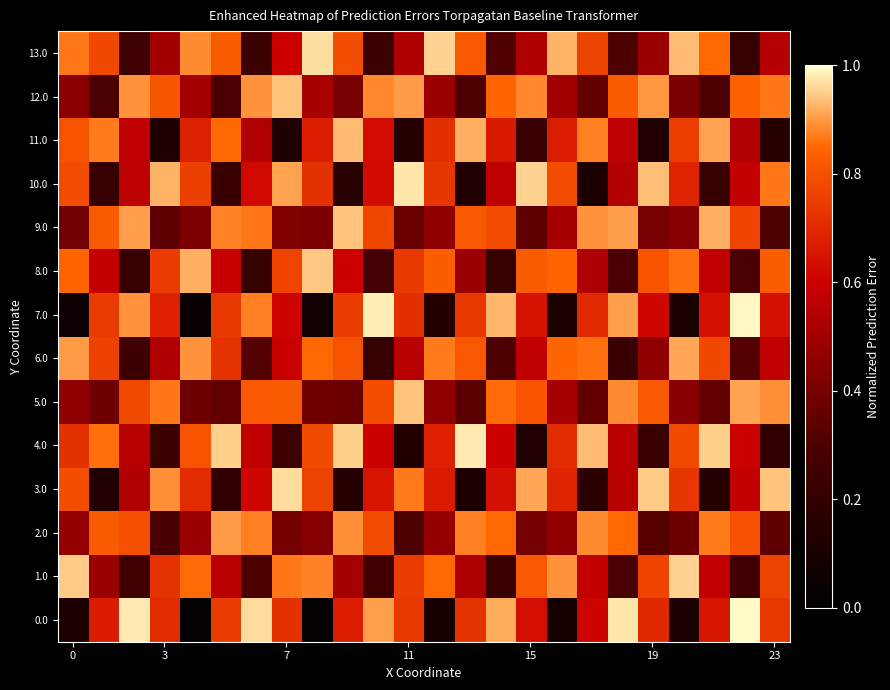

At how many categories does at least one series exceed 0?

24